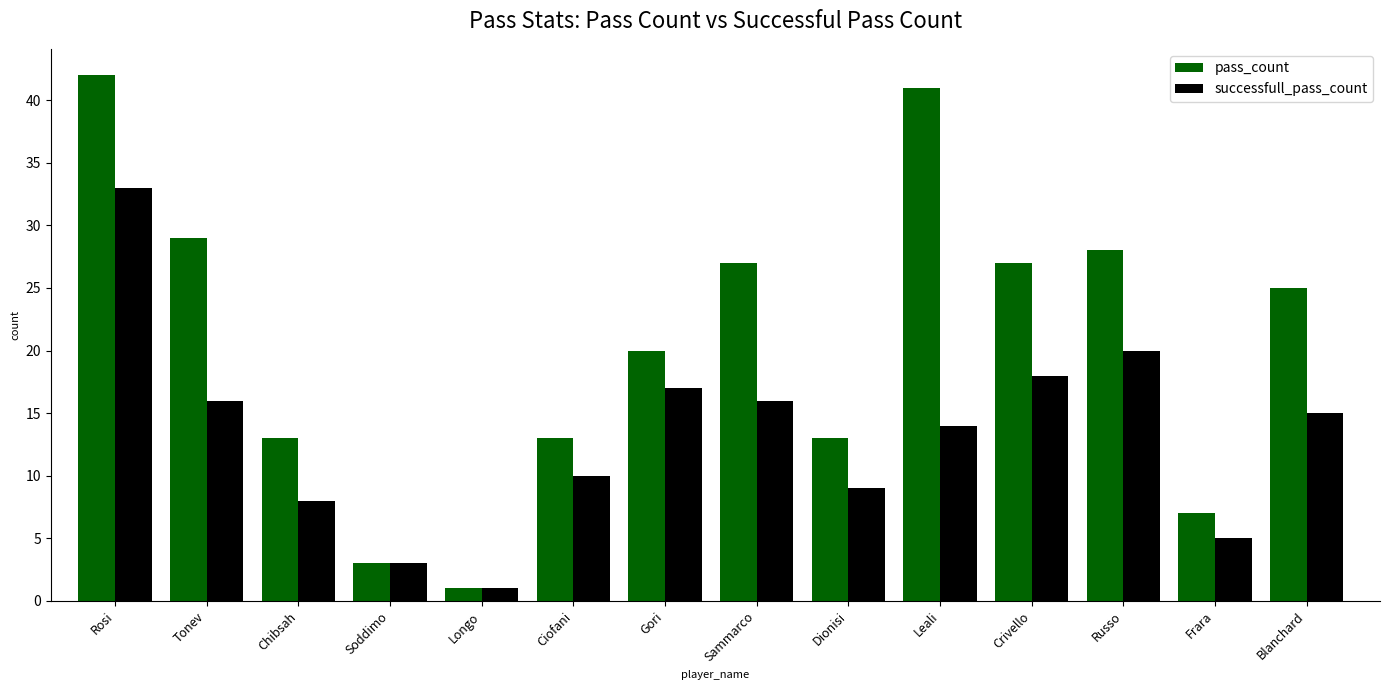

At how many categories does at least one series exceed 37?

2